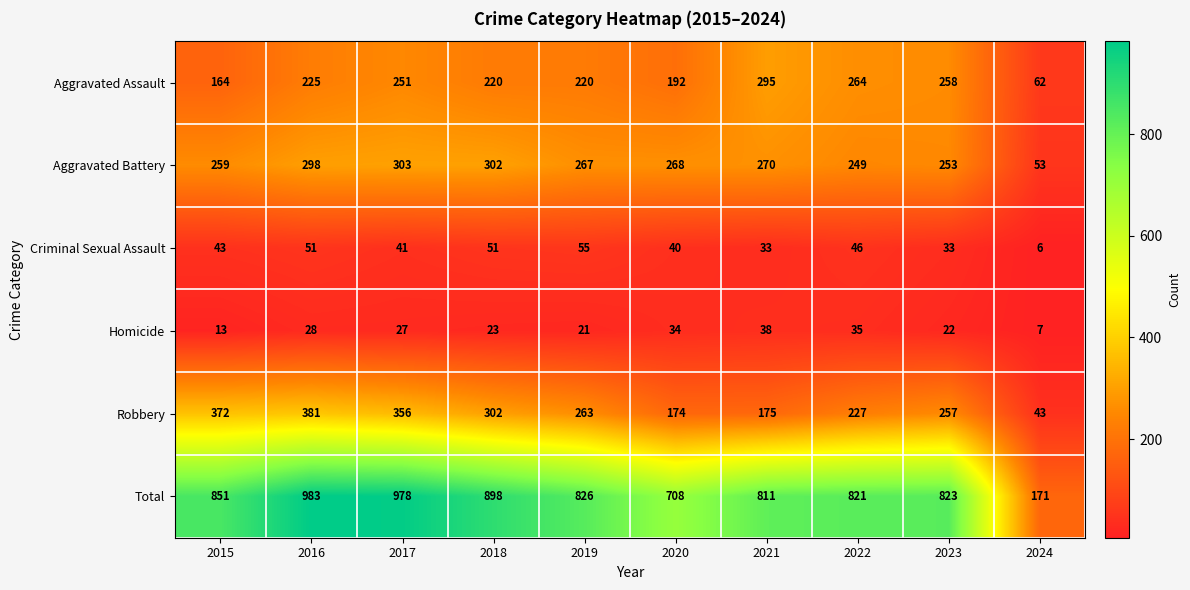

Rank the series at 2017 from lowest to highest value.

Homicide, Criminal Sexual Assault, Aggravated Assault, Aggravated Battery, Robbery, Total